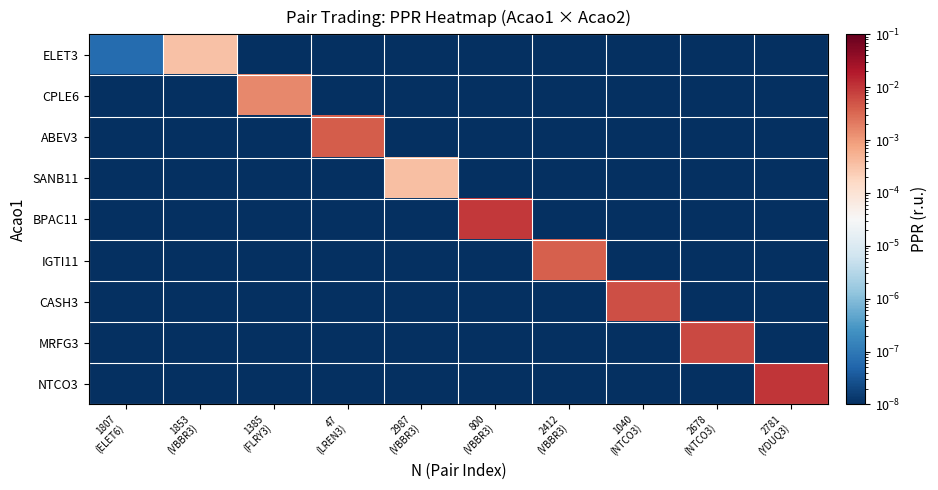

Rank the series at 2678 (NTCO3) from highest to lowest value.

MRFG3, ELET3, CPLE6, ABEV3, SANB11, BPAC11, IGTI11, CASH3, NTCO3